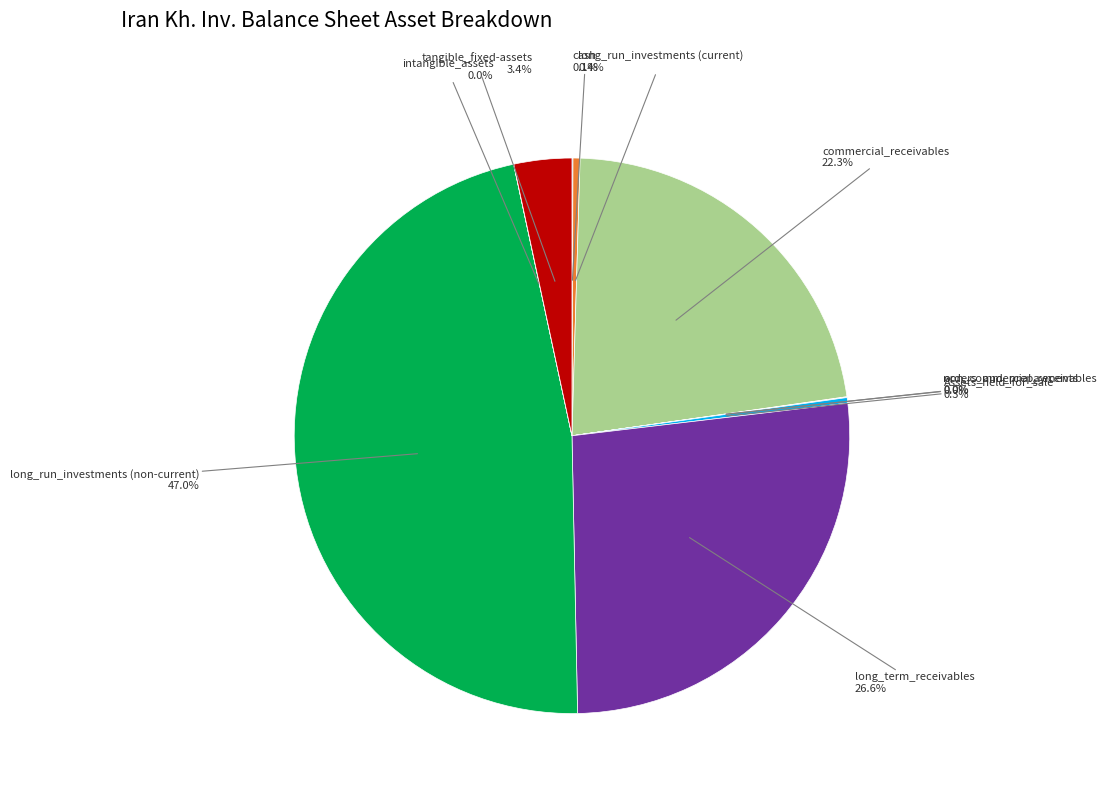

Is commercial_receivables the majority of the pie?

No